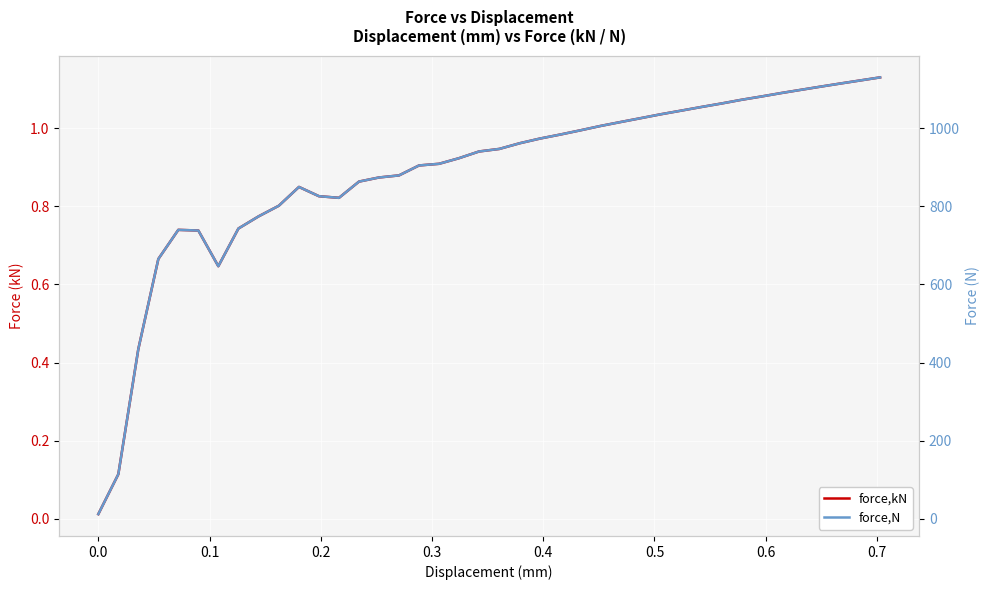

True or false: force,kN and force,N intersect in this chart.

False